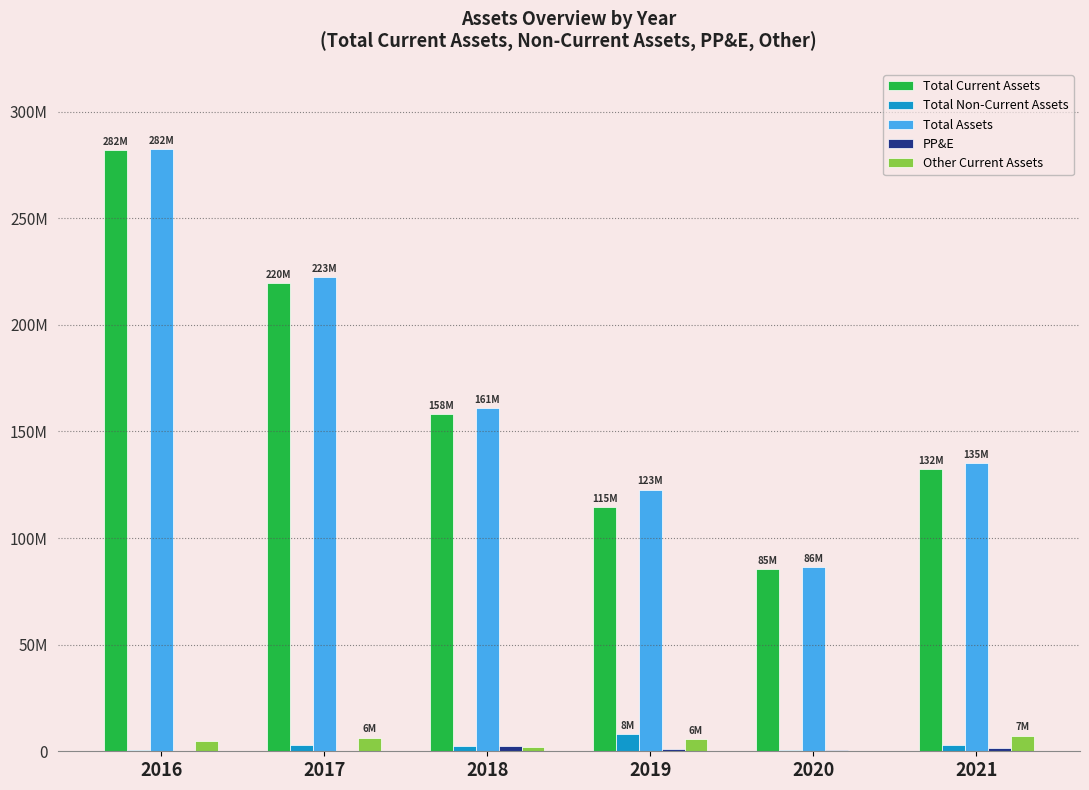

At which label does PP&E reach its minimum?

2016